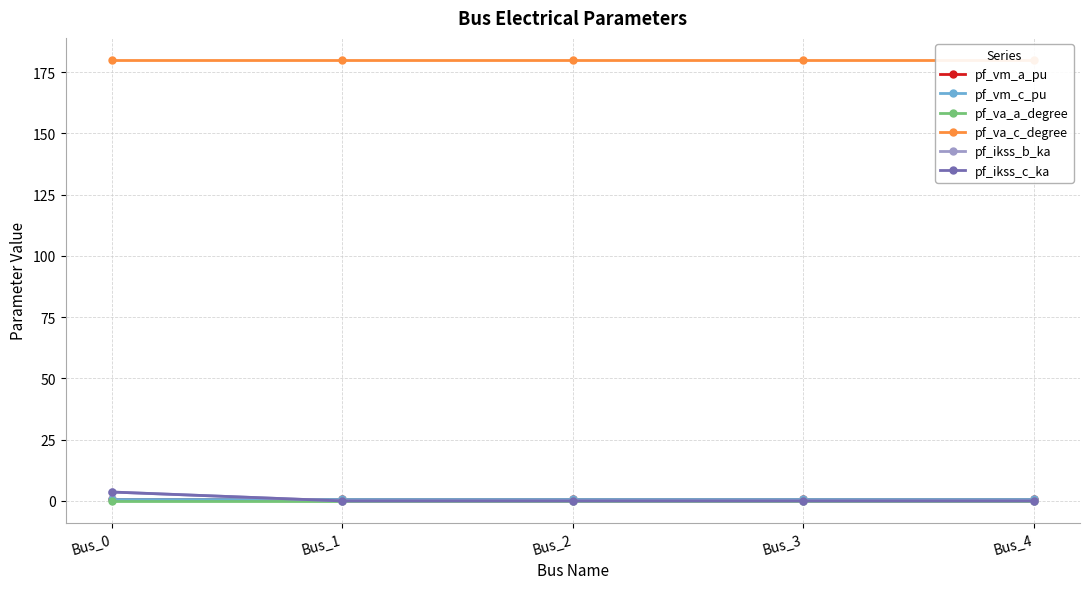

Where is pf_va_c_degree nearest to the value 179?

Bus_3